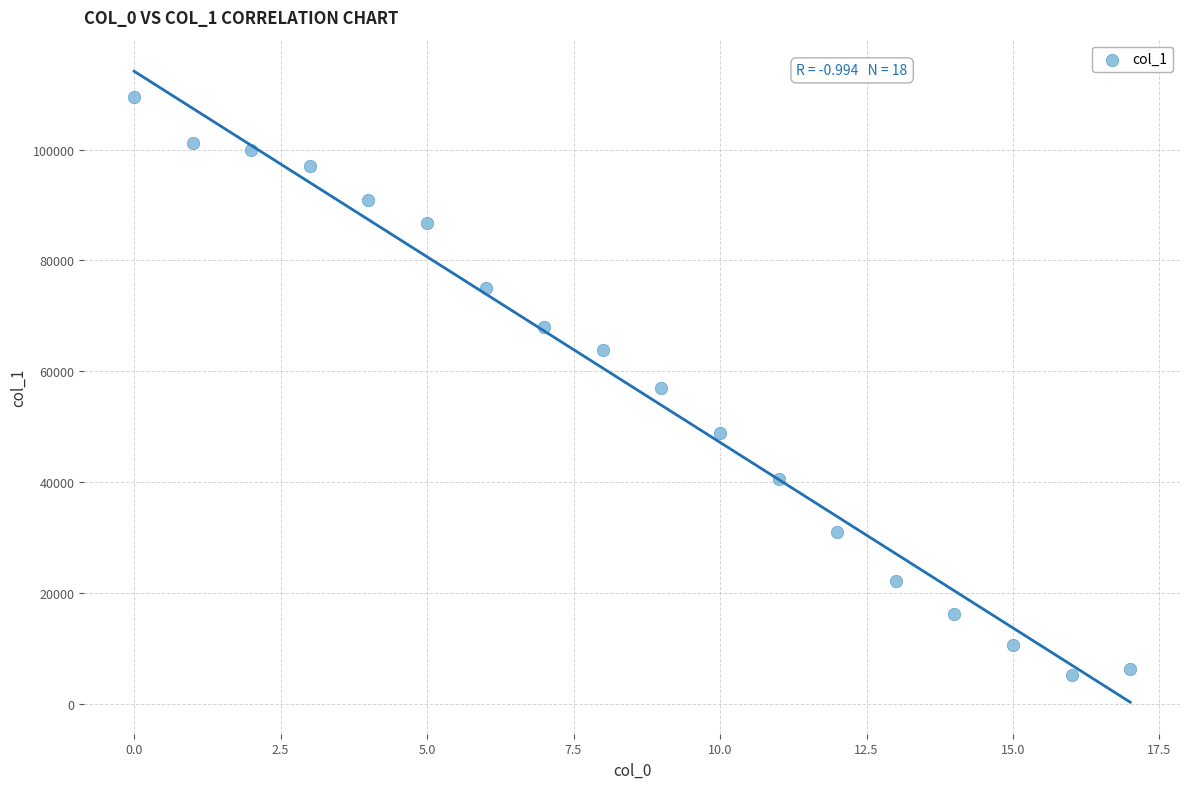

What is the range of Y values (max minus min)?

104294